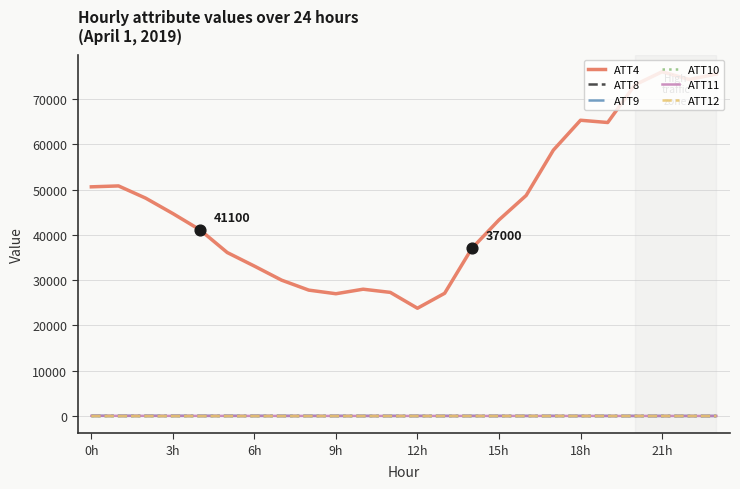

Which series has the largest range (max minus min)?

ATT4